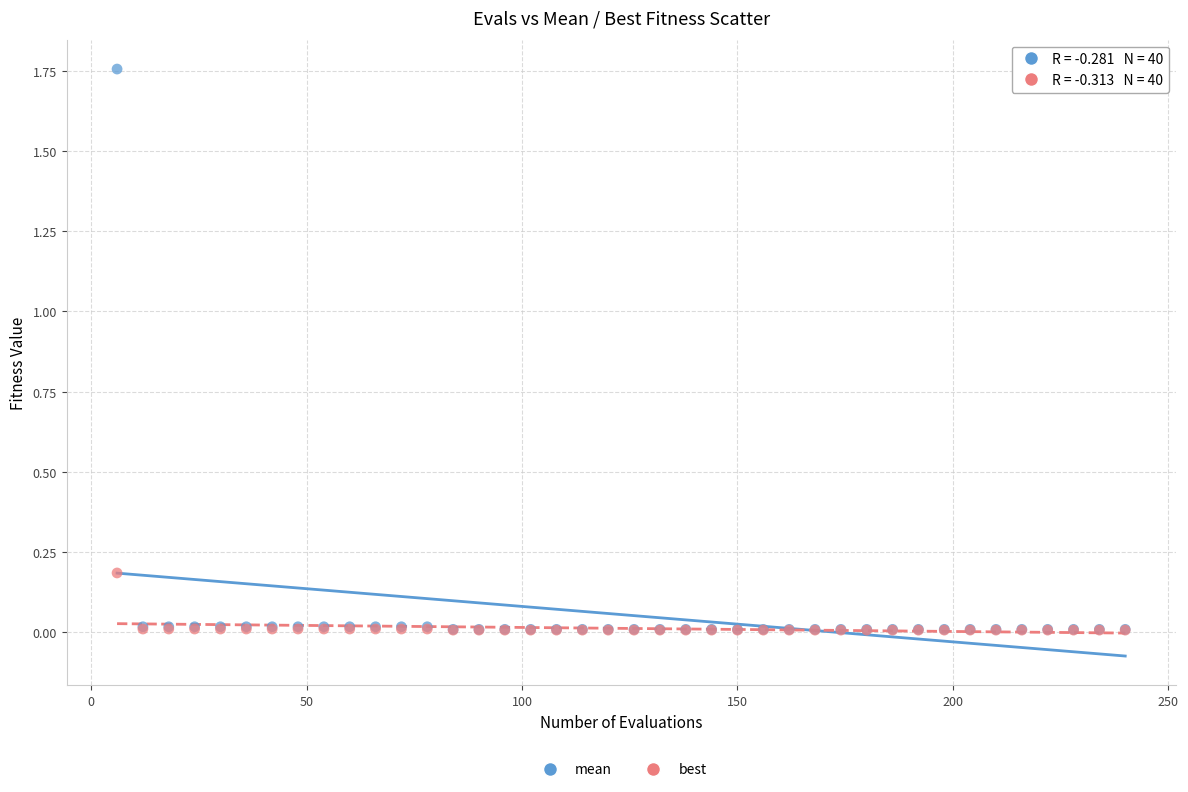

Which series has the widest spread of Y values?

mean